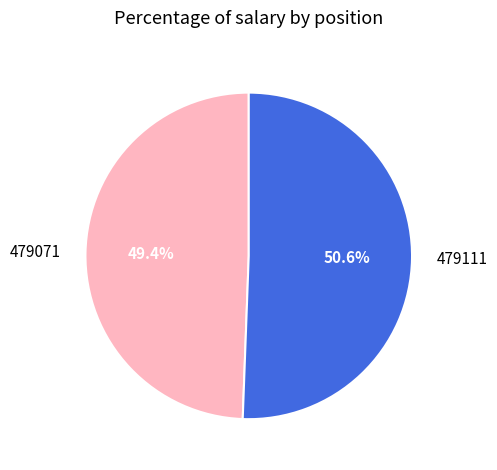

The 479071 slice represents 49% of the pie. True or false?

True